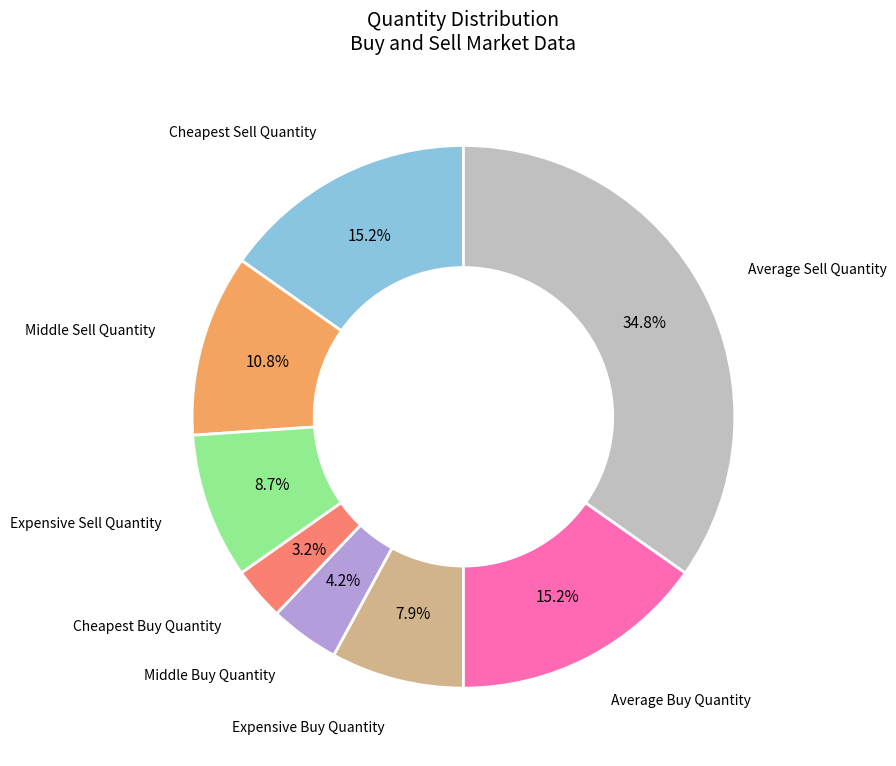

Does any single category account for the majority?

No